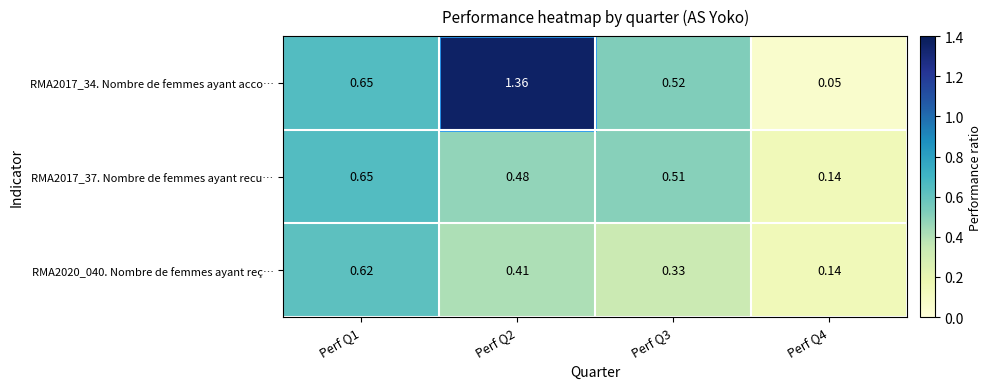

How many categories are shown in the chart?

4